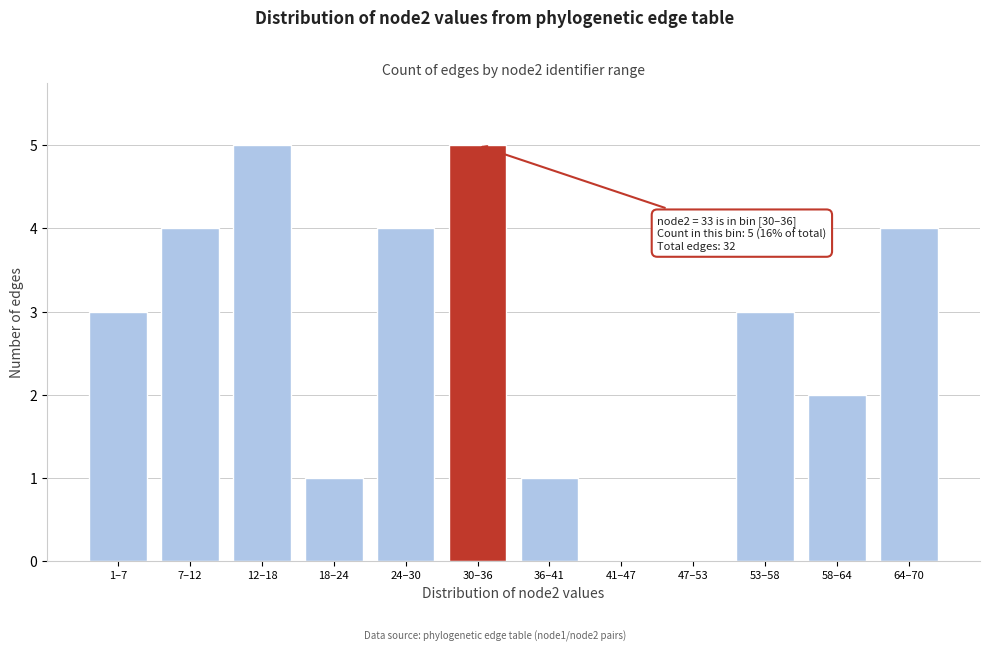

Reading left to right, extract all data points from this chart.

1–7=3	7–12=4	12–18=5	18–24=1	24–30=4	30–36=5	36–41=1	41–47=0	47–53=0	53–58=3	58–64=2	64–70=4